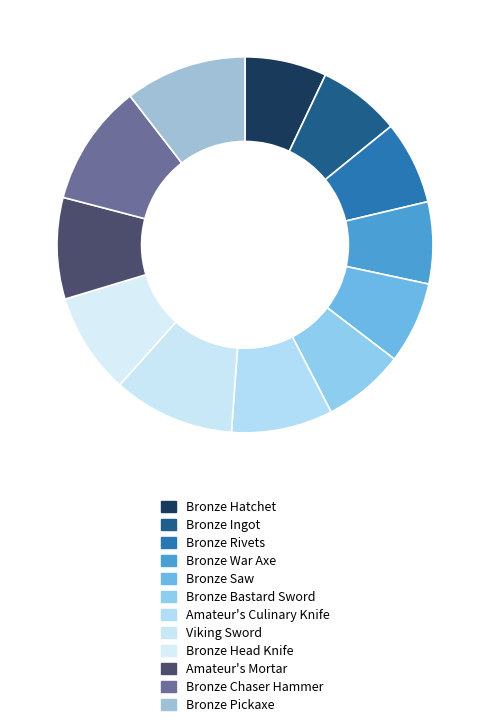

Approximately how many times larger is the value at Amateur's Mortar compared to Bronze Rivets?

1.2